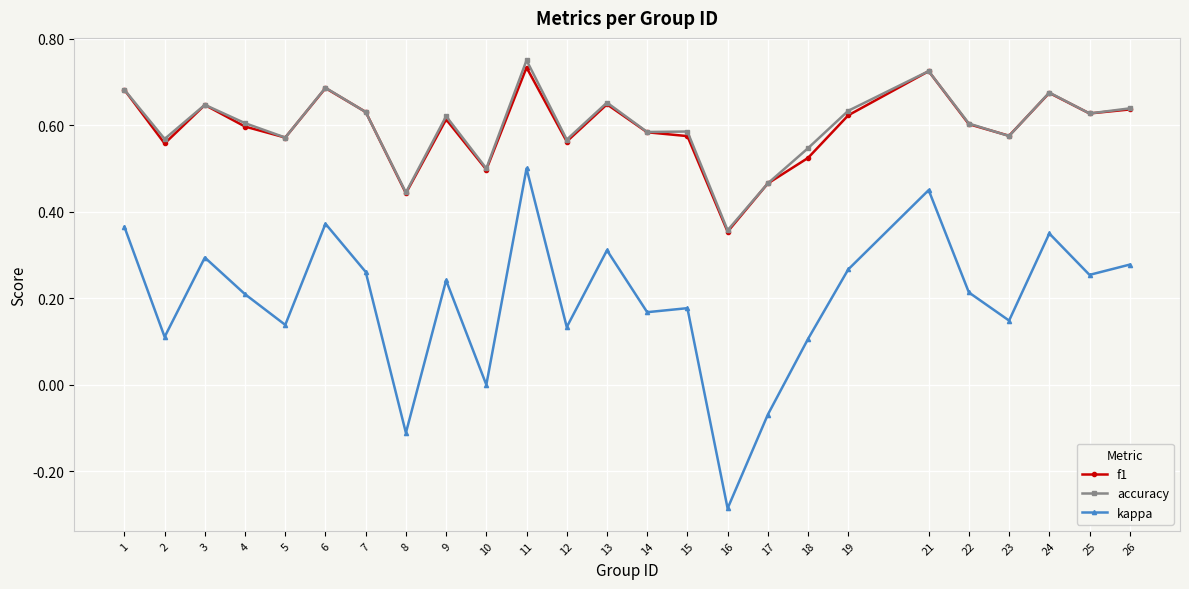

Which category has the highest value in the accuracy series?

11